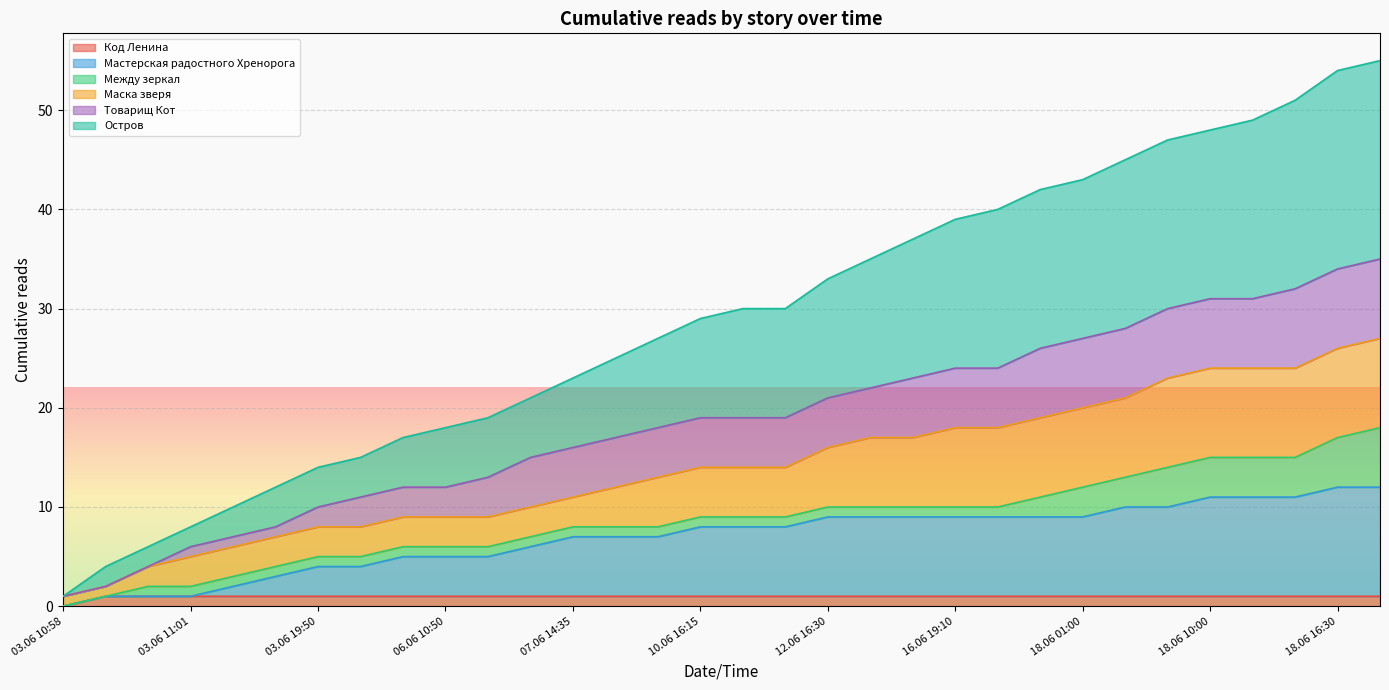

Rank the categories by Мастерская радостного Хренорога value from highest to lowest.

18.06 16:30, 18.06 18:20, 18.06 10:00, 18.06 13:25, 18.06 16:05, 18.06 03:50, 18.06 09:25, 12.06 16:30, 15.06 23:40, 16.06 12:55, 16.06 19:10, 17.06 15:25, 18.06 00:20, 18.06 01:00, 10.06 16:15, 11.06 14:35, 12.06 09:35, 07.06 14:35, 09.06 19:20, 09.06 23:30, 06.06 18:50, 06.06 07:35, 06.06 10:50, 06.06 13:25, 03.06 19:50, 04.06 22:20, 03.06 12:10, 03.06 11:02, 03.06 10:59, 03.06 11:00, 03.06 11:01, 03.06 10:58